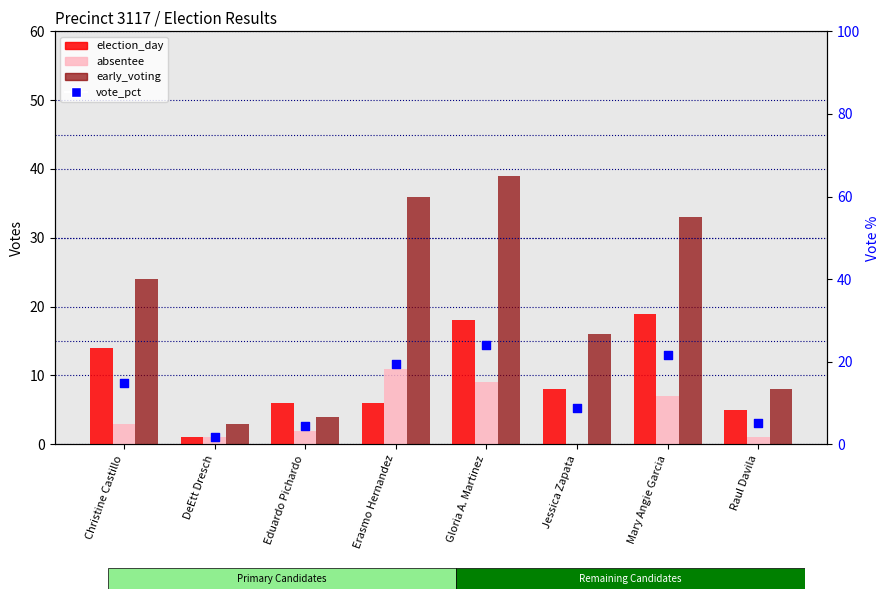

At how many categories does at least one series exceed 12?

5